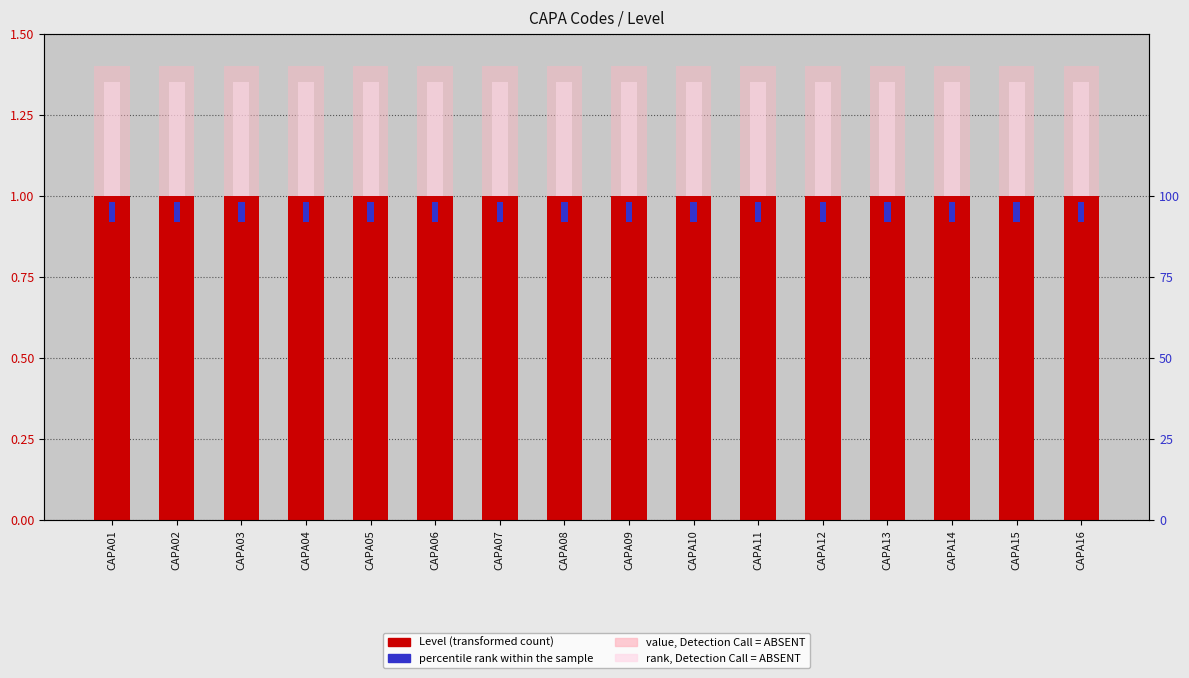

At how many categories does at least one series exceed 1?

16